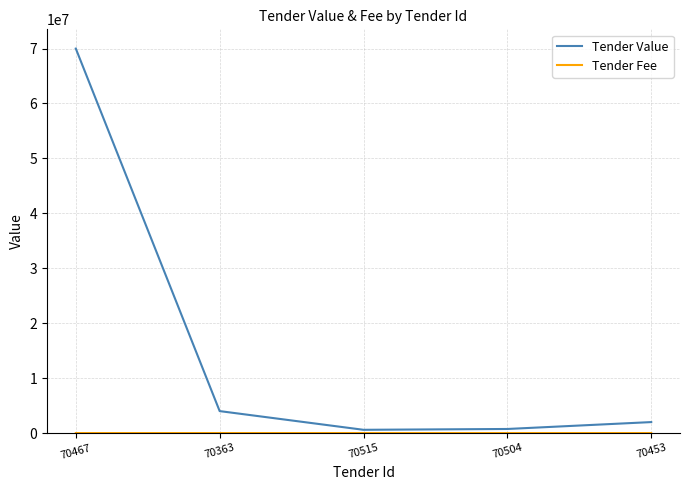

In Tender Value, how many points are lower than both neighbors (excluding endpoints)?

1